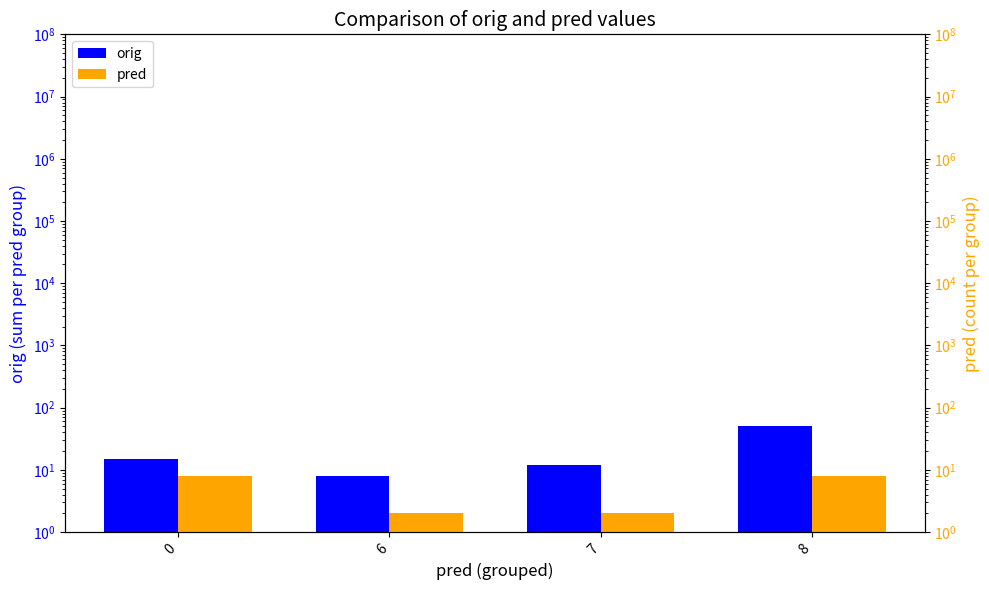

How many data points in pred are less than 8?

2